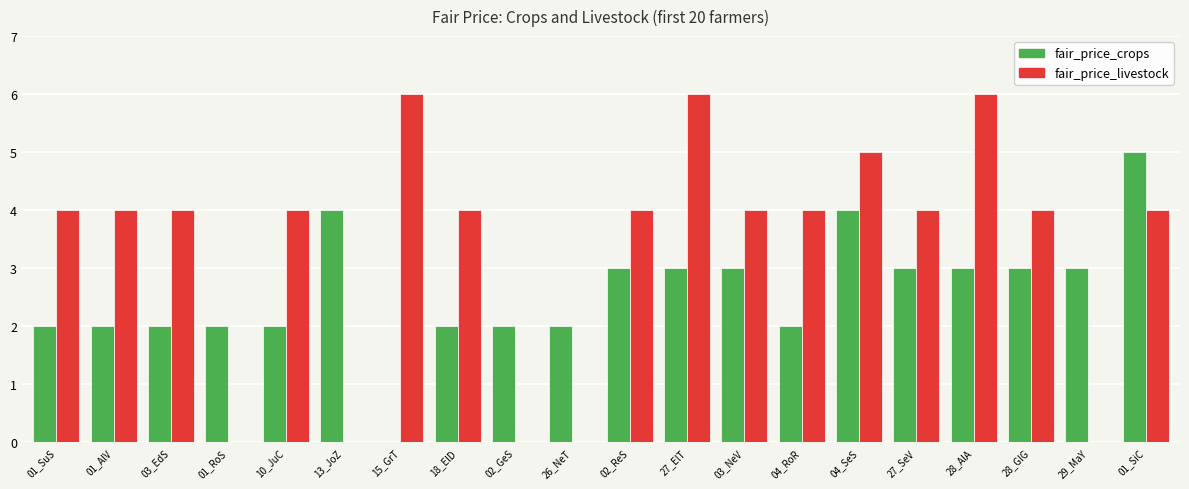

Reading left to right, what are all the values shown in this chart?

fair_price_crops: 01_SuS=2	01_AlV=2	03_EdS=2	01_RoS=2	10_JuC=2	13_JoZ=4	15_GrT=0	18_ElD=2	02_GeS=2	26_NeT=2	02_ReS=3	27_ElT=3	03_NeV=3	04_RoR=2	04_SeS=4	27_SeV=3	28_AlA=3	28_GlG=3	29_MaY=3	01_SiC=5
fair_price_livestock: 01_SuS=4	01_AlV=4	03_EdS=4	01_RoS=0	10_JuC=4	13_JoZ=0	15_GrT=6	18_ElD=4	02_GeS=0	26_NeT=0	02_ReS=4	27_ElT=6	03_NeV=4	04_RoR=4	04_SeS=5	27_SeV=4	28_AlA=6	28_GlG=4	29_MaY=0	01_SiC=4